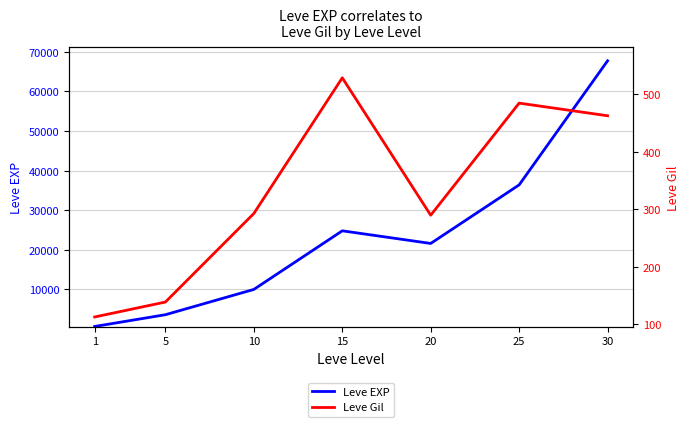

What is the total value across all series at 10?

10283